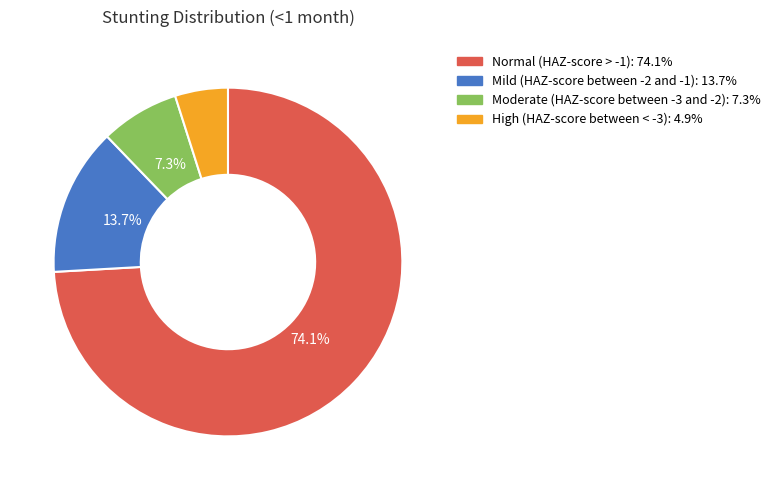

What percentage is the Normal (HAZ-score > -1) slice, to the nearest percent?

74%